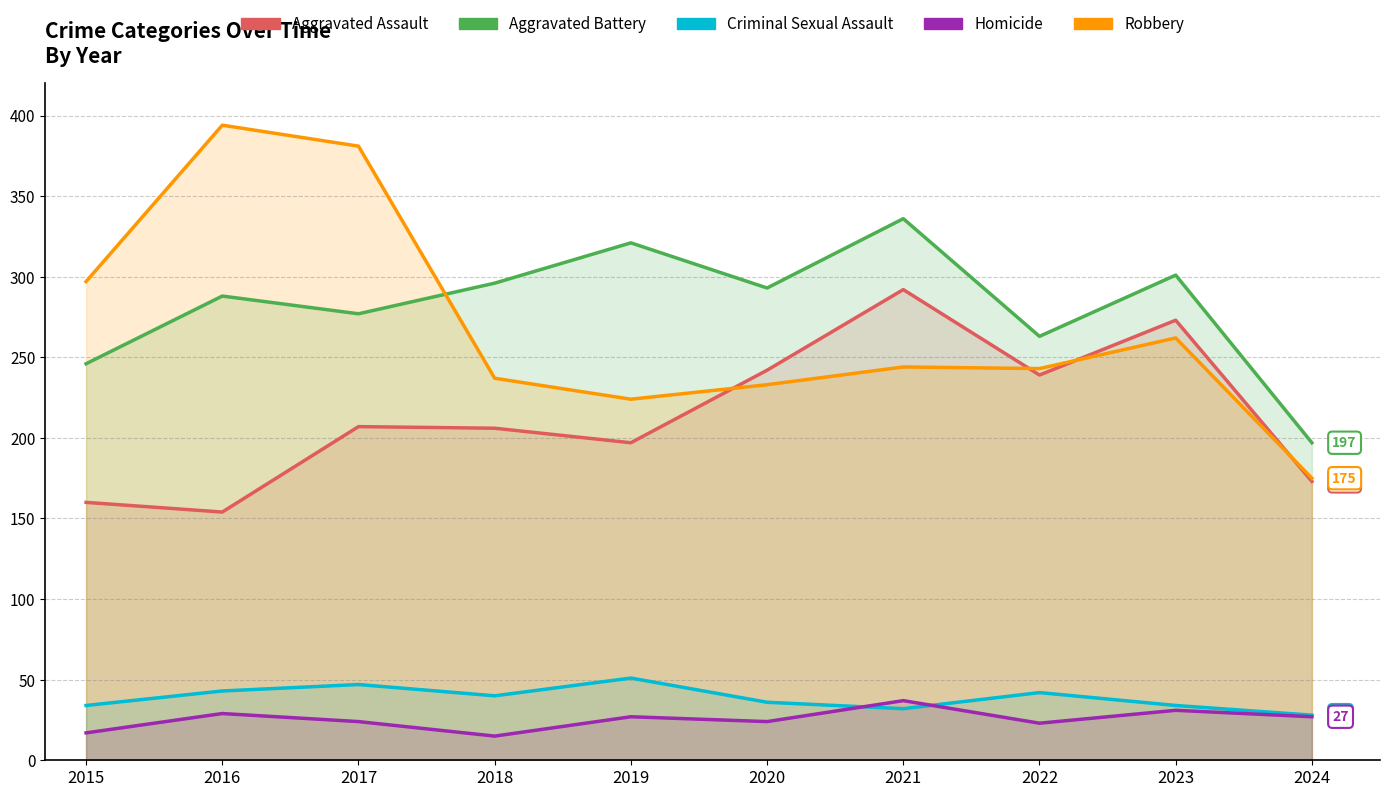

Where does the Homicide series first go above 27?

2016